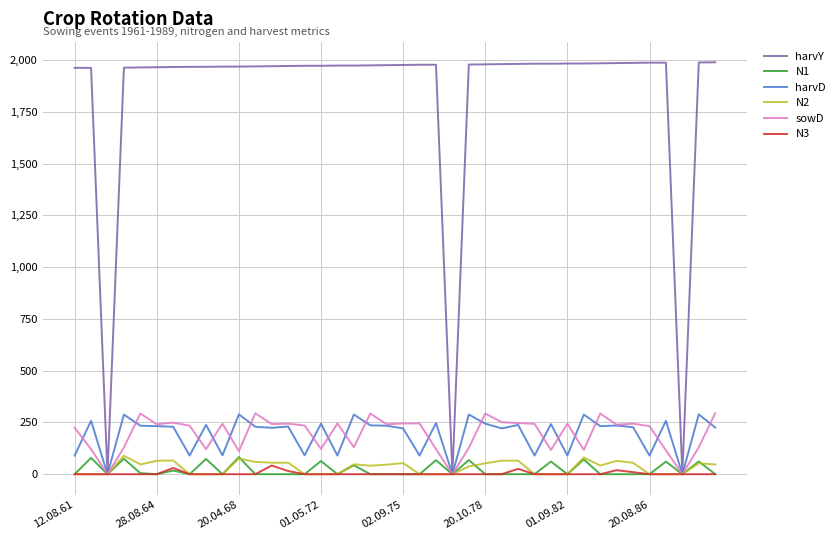

Which series has the widest spread of values?

harvY